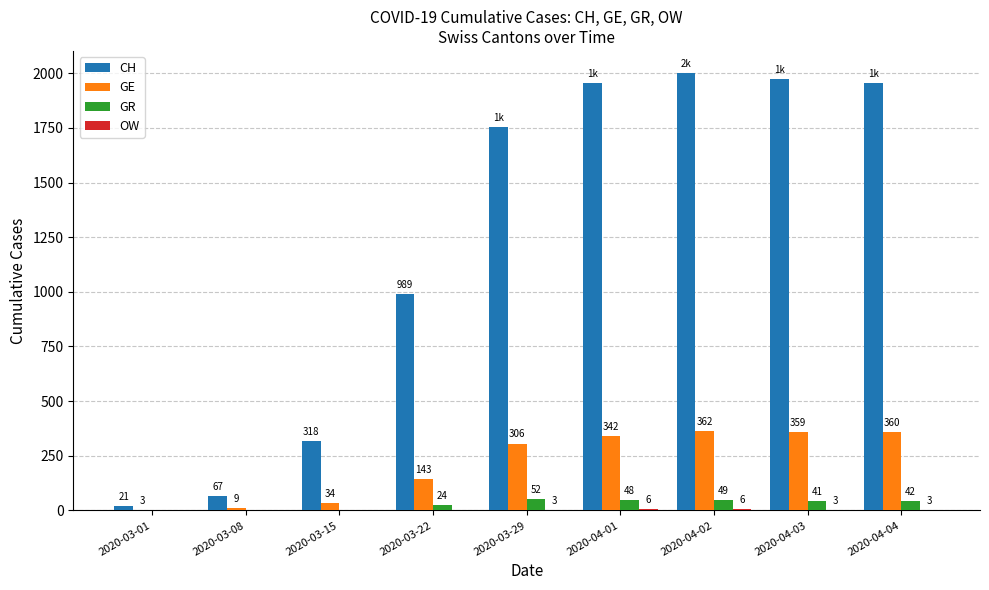

At which category does the chart reach its peak across all series?

2020-04-02